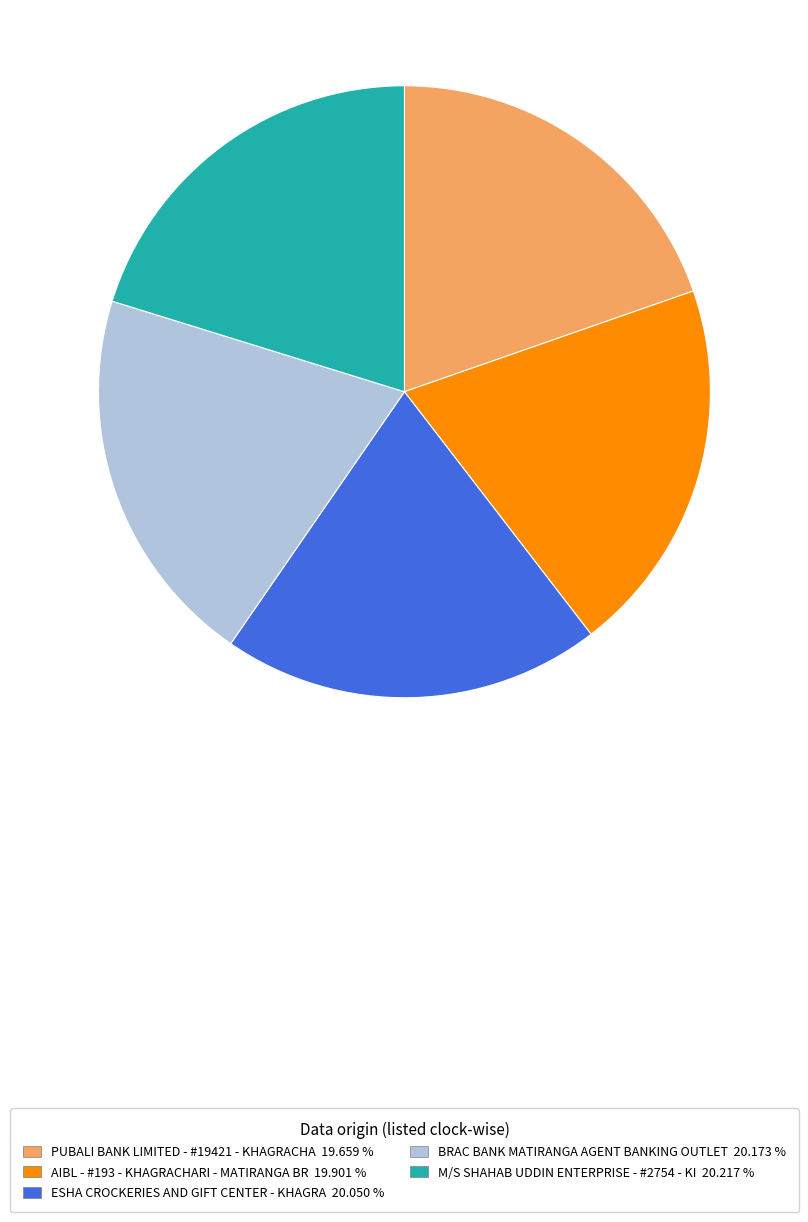

What is the ratio of the value at BRAC BANK MATIRANGA AGENT BANKING OUTLET 20.173 % to the value at ESHA CROCKERIES AND GIFT CENTER - KHAGRA 20.050 %?

1.0